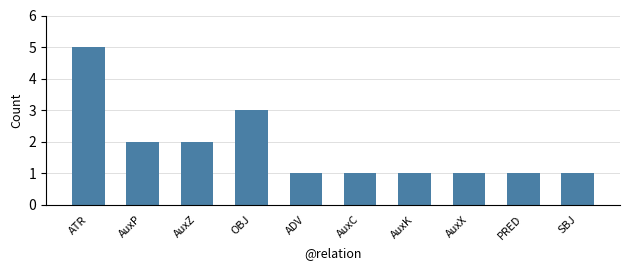

The chart shows a value of 3 at OBJ. True or false?

True